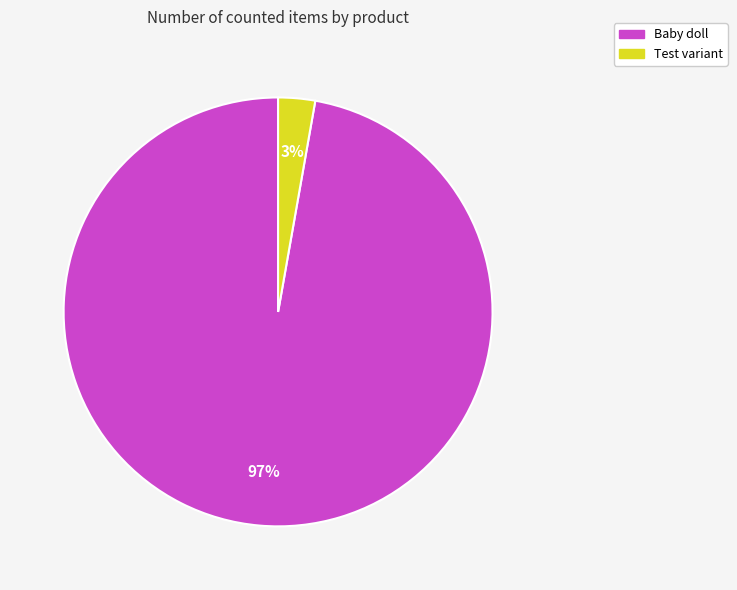

Between Baby doll and Test variant, which is larger?

Baby doll